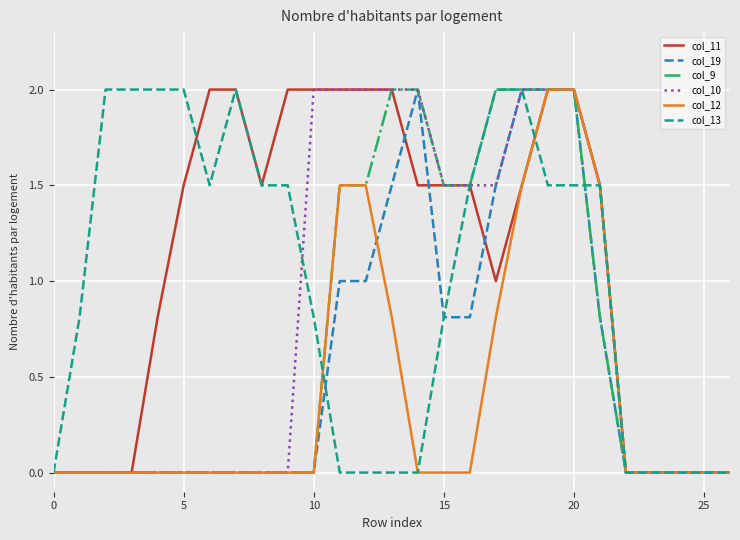

Which series has the largest total across all categories?

col_11